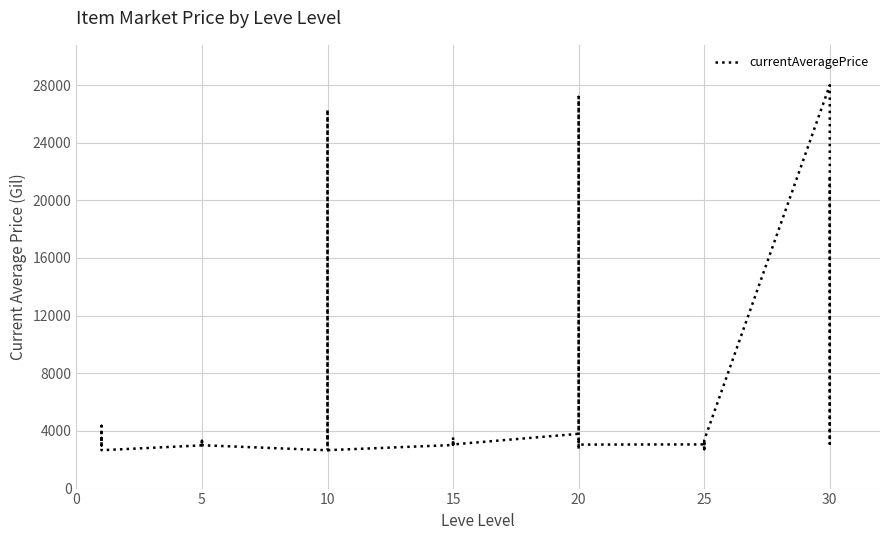

The chart shows a value of 4361 at 20. True or false?

False